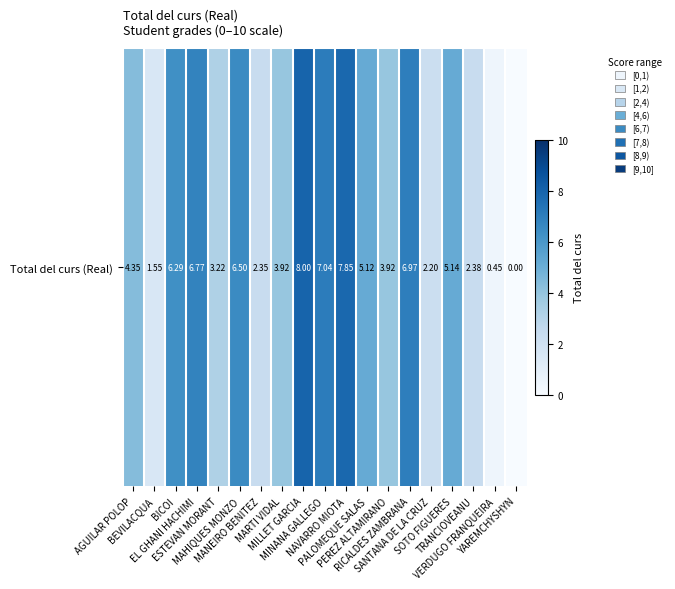

What is the difference between the values at NAVARRO MIOTA and AGUILAR POLOP?

3.5